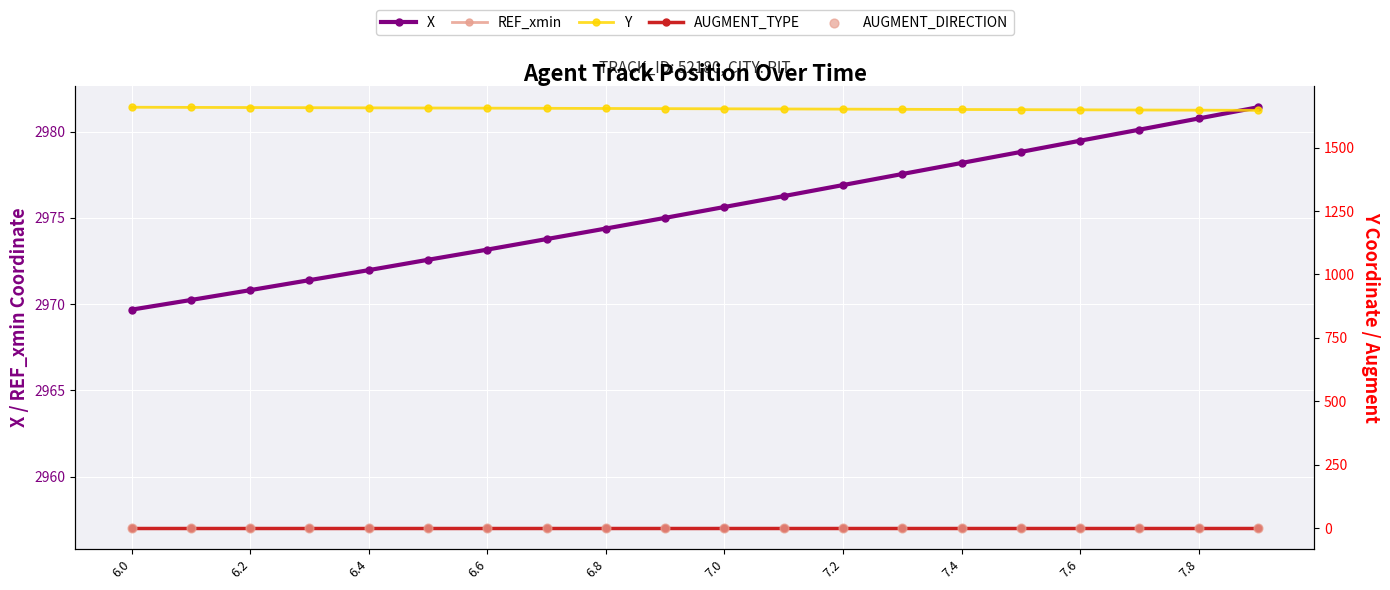

At which category is the sum across all series the highest?

6.0